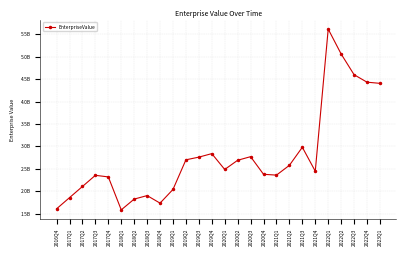

Does the chart have visible grid lines?

Yes